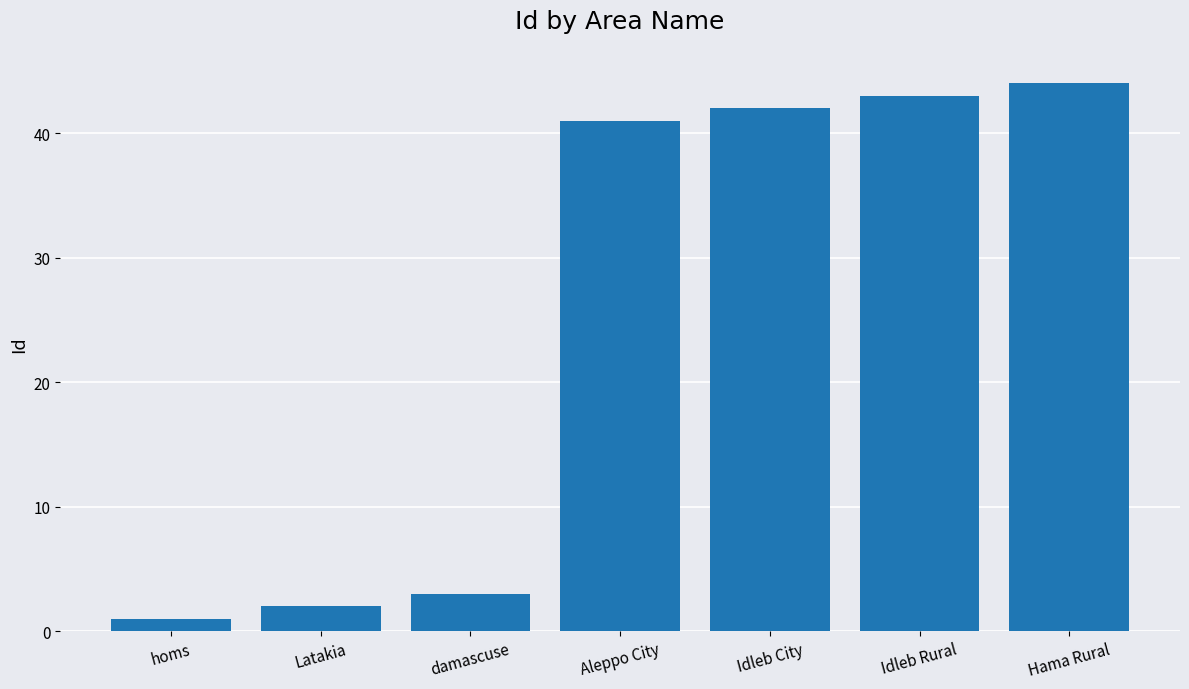

What is the difference between the maximum and minimum values?

43